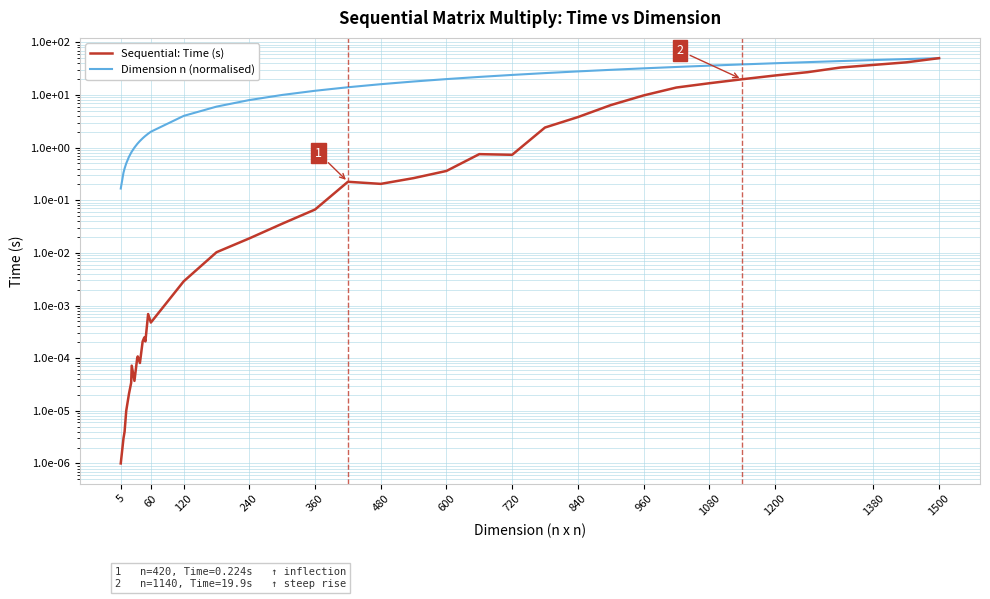

What are all the series names shown in the legend?

Sequential: Time (s), Dimension n (normalised)